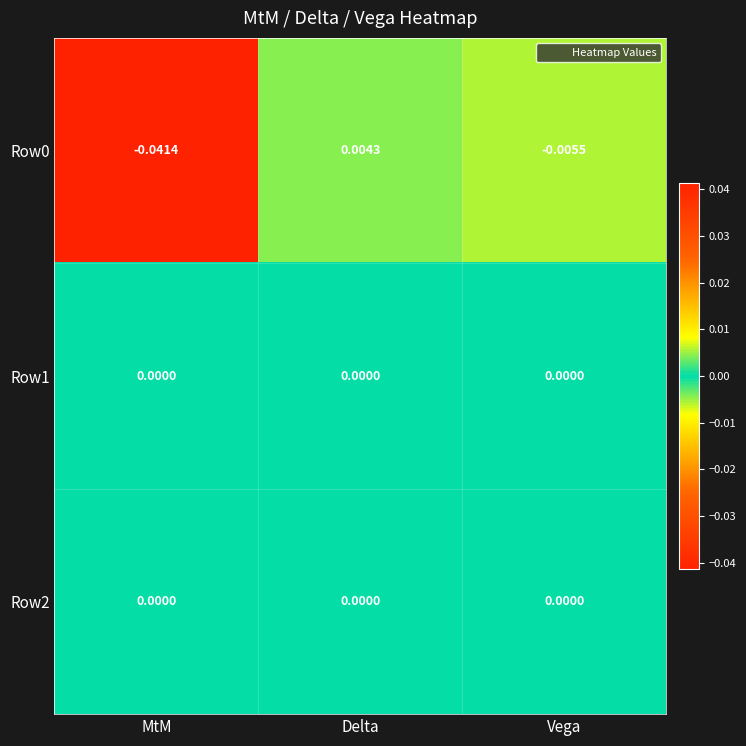

Rank the categories by Row0 value from lowest to highest.

MtM, Vega, Delta